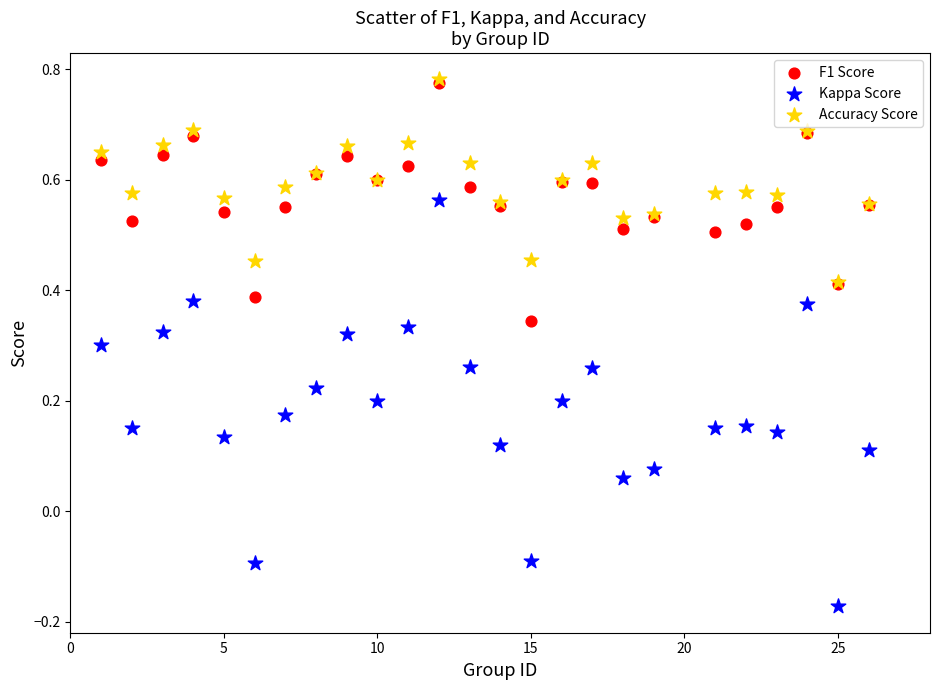

Which series contains the lowest Y value?

Kappa Score